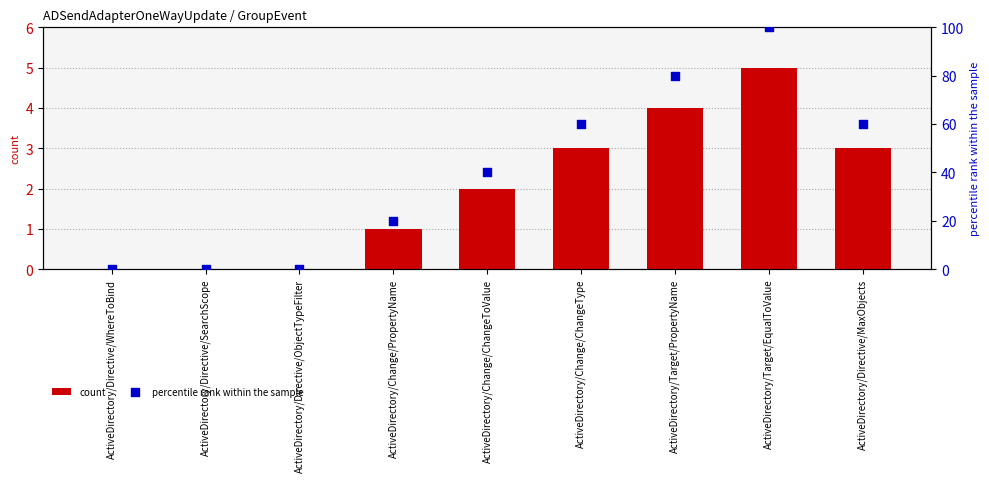

Which series has the widest spread of Y values?

percentile rank within the sample